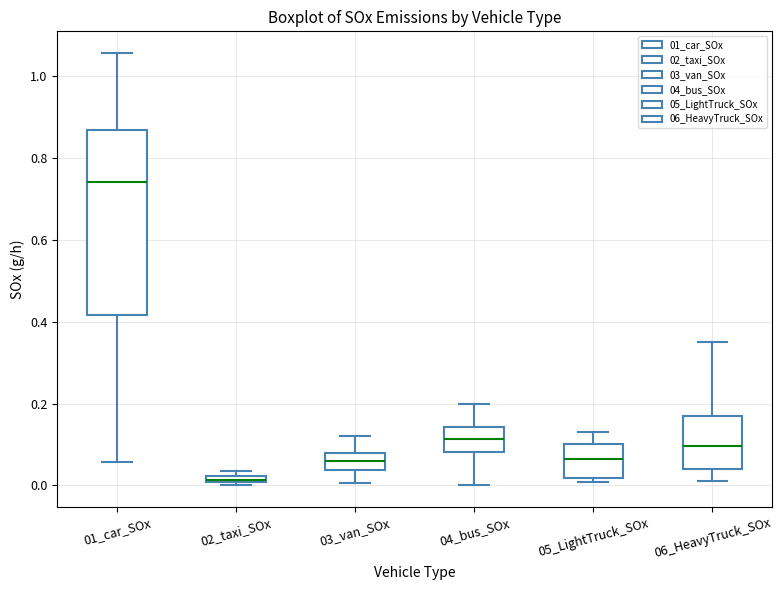

Where does the upper whisker of the box for 03_van_SOx end on the y-axis? The values are not printed on the chart, so give them approximately, as read against the axis.

0.12